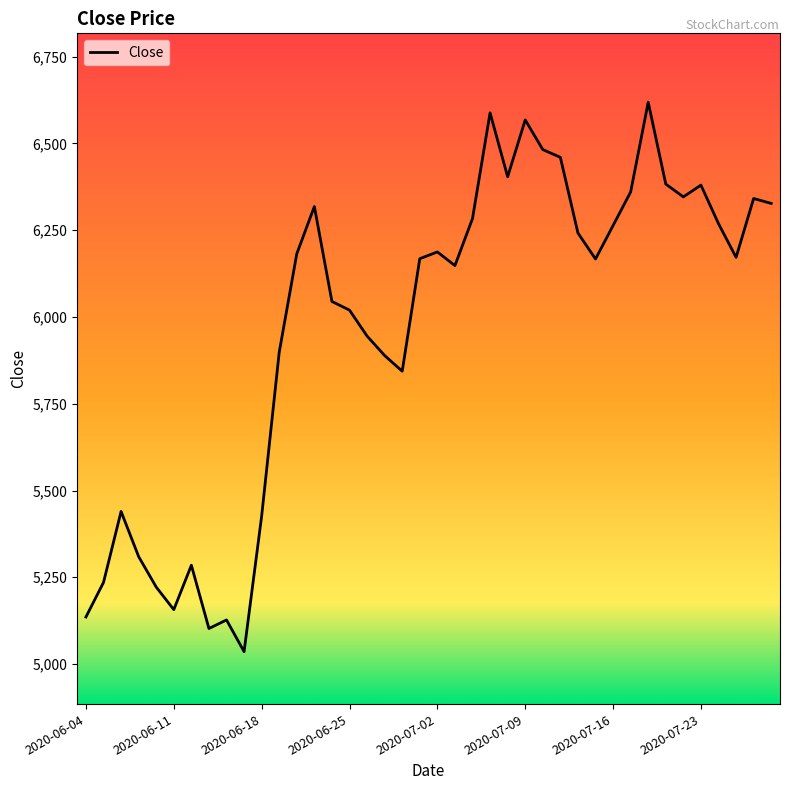

What is the maximum value shown in the chart?

6618.5